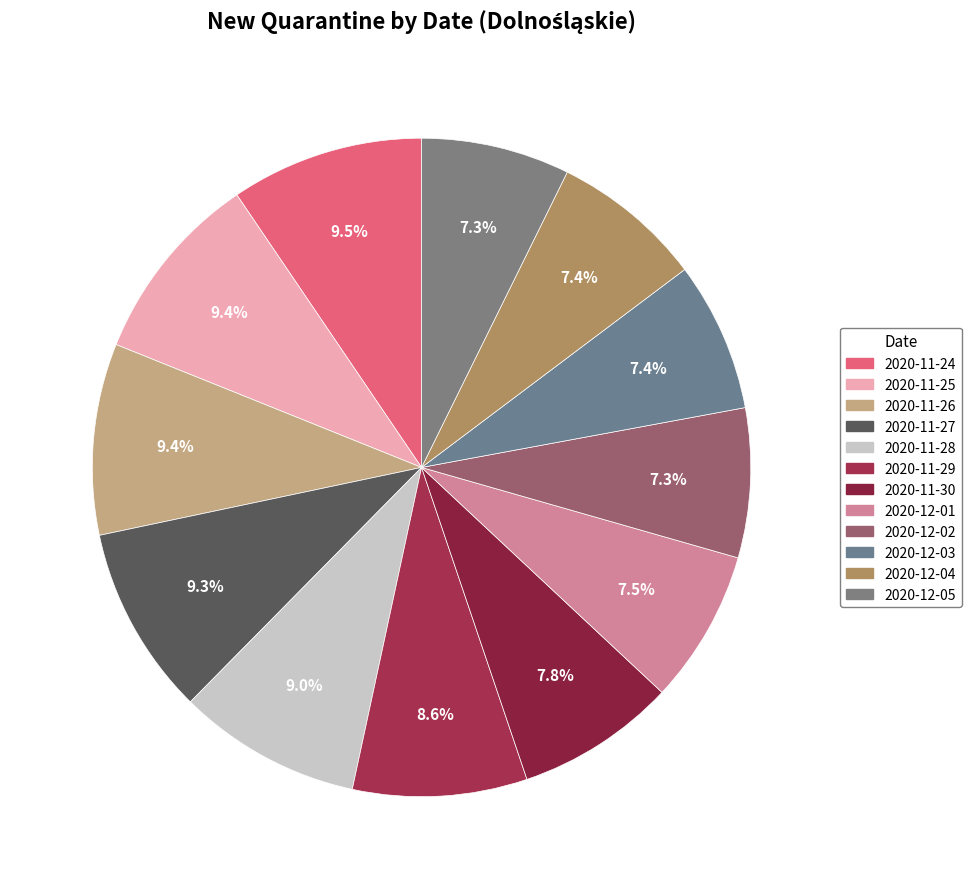

Rank the categories by value from lowest to highest.

2020-12-05, 2020-12-02, 2020-12-03, 2020-12-04, 2020-12-01, 2020-11-30, 2020-11-29, 2020-11-28, 2020-11-27, 2020-11-26, 2020-11-25, 2020-11-24